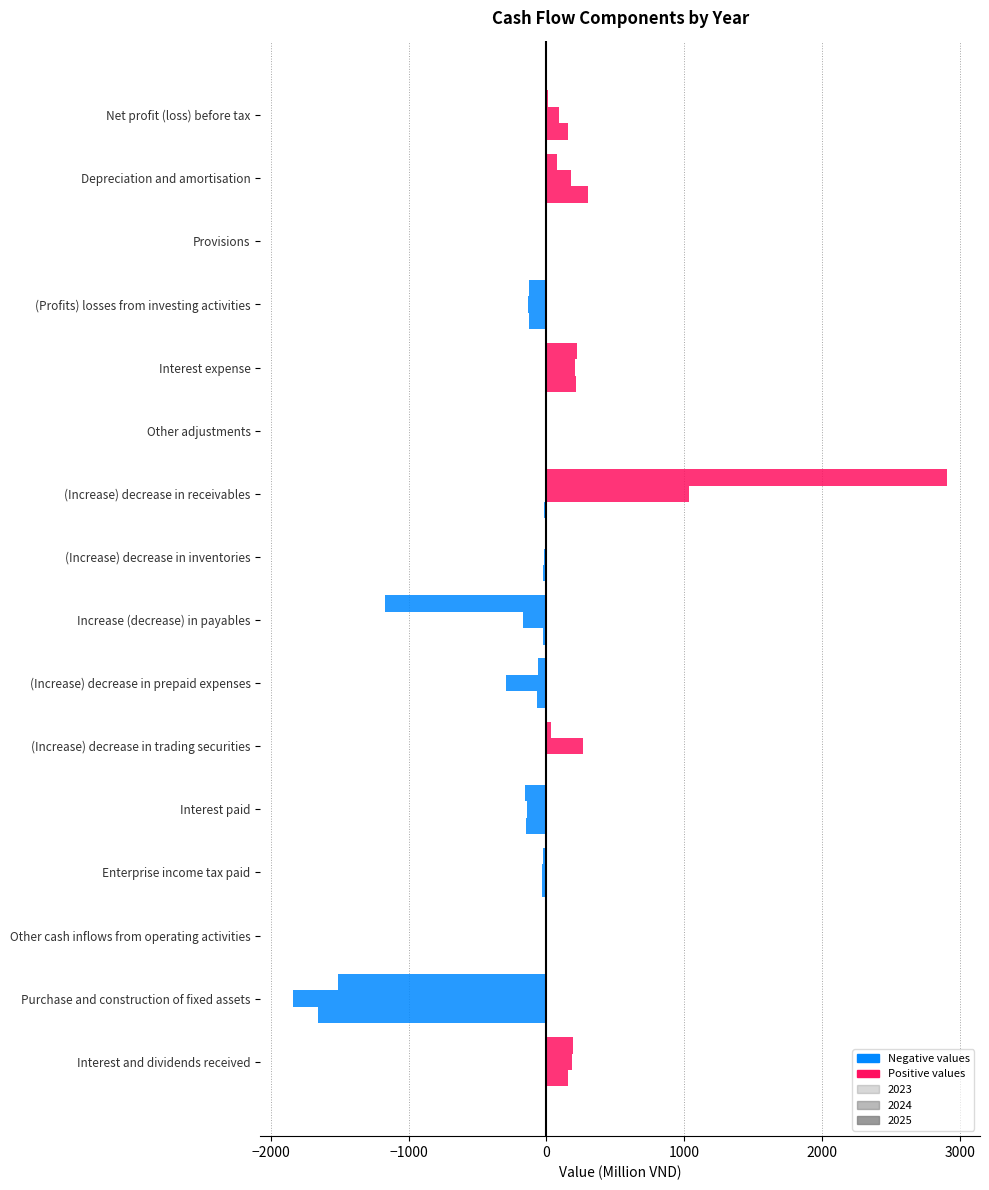

How many series are shown in this chart?

3